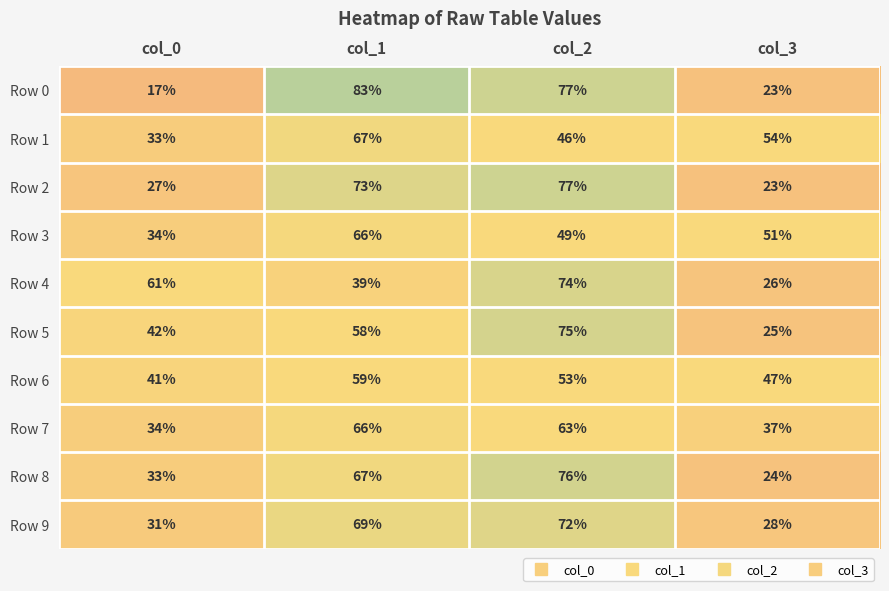

List the labels in order of Row 6 value, smallest first.

col_0, col_3, col_2, col_1